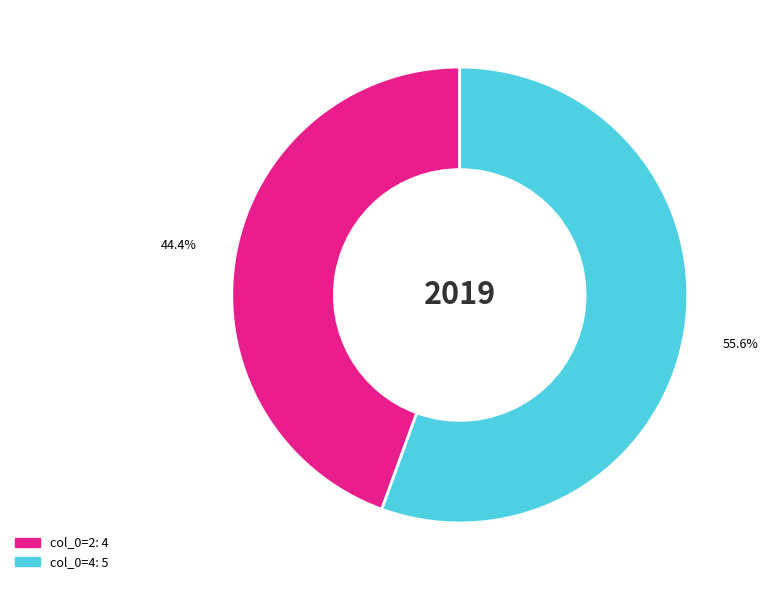

Is there a majority slice in this chart?

Yes